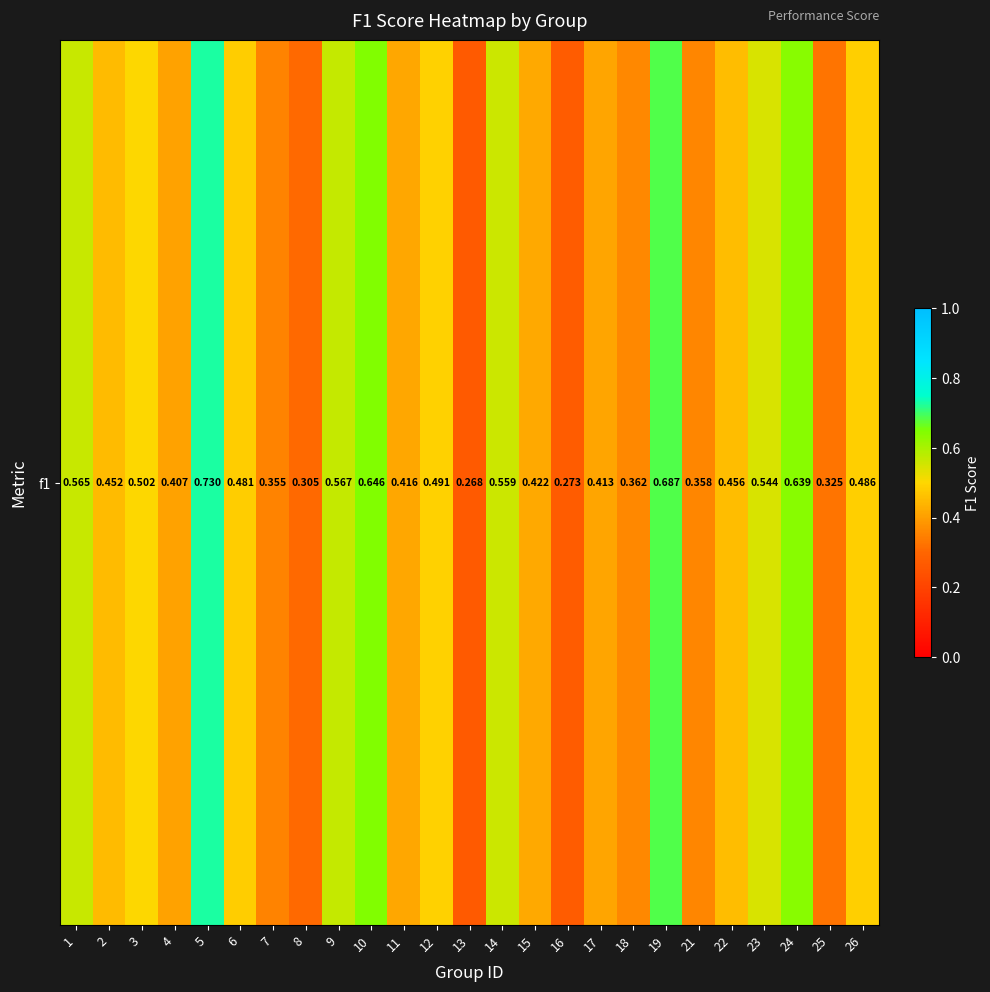

Rank the categories by value from lowest to highest.

13, 16, 8, 25, 7, 21, 18, 4, 17, 11, 15, 2, 22, 6, 26, 12, 3, 23, 14, 1, 9, 24, 10, 19, 5